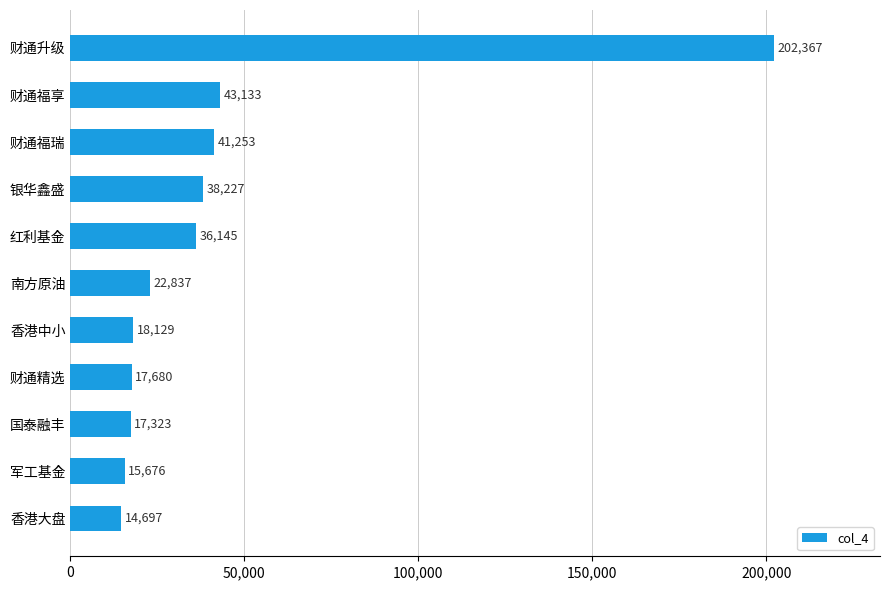

How many data points are less than 22836?

5